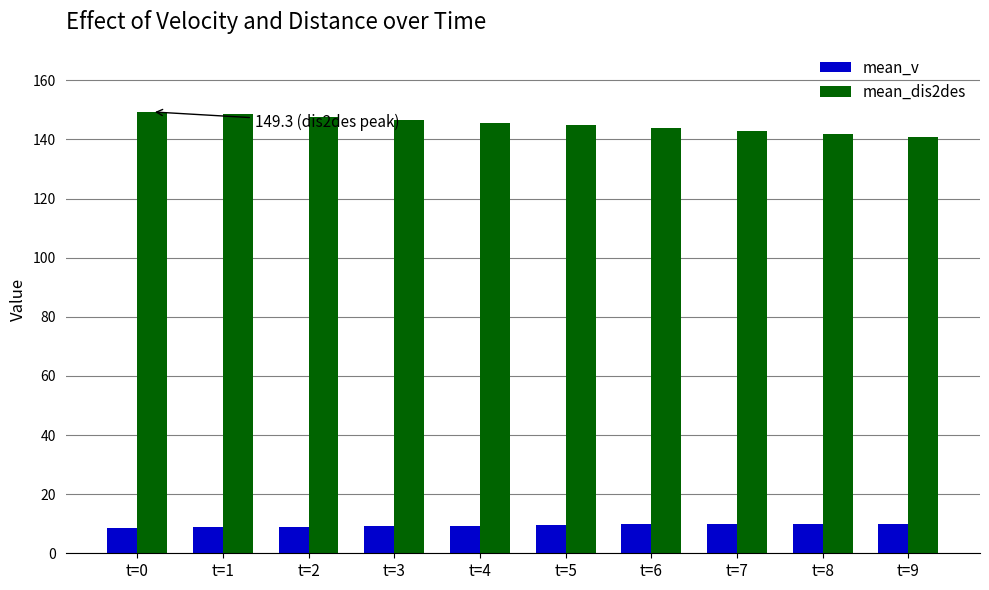

At t=0, list the series in order from largest to smallest.

mean_dis2des, mean_v